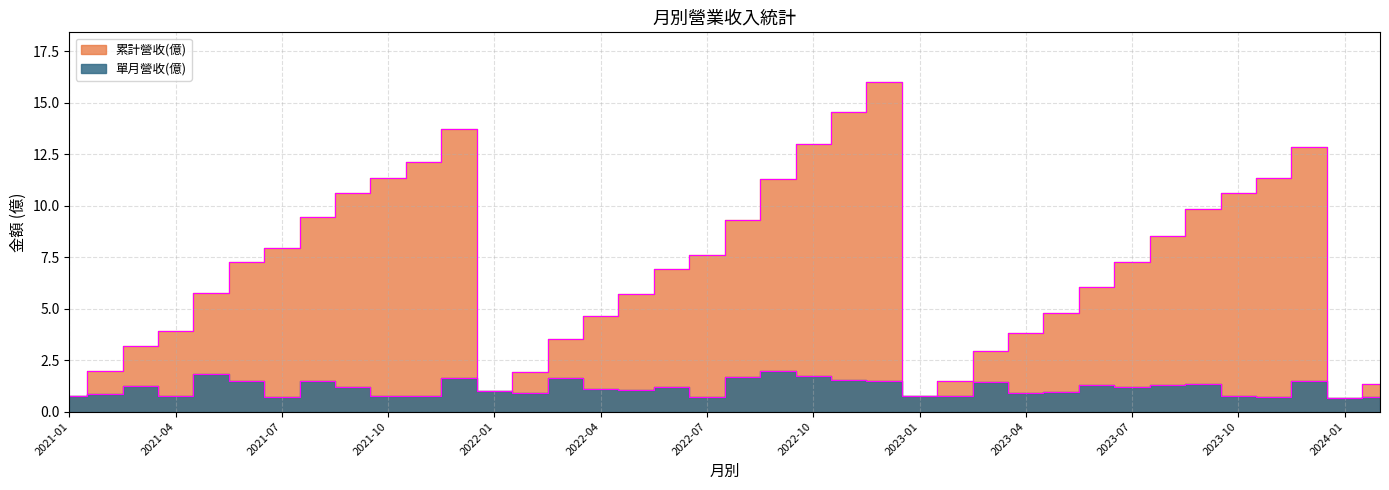

The 單月營收(億) series shows 0.7 at 2021-07. True or false?

True